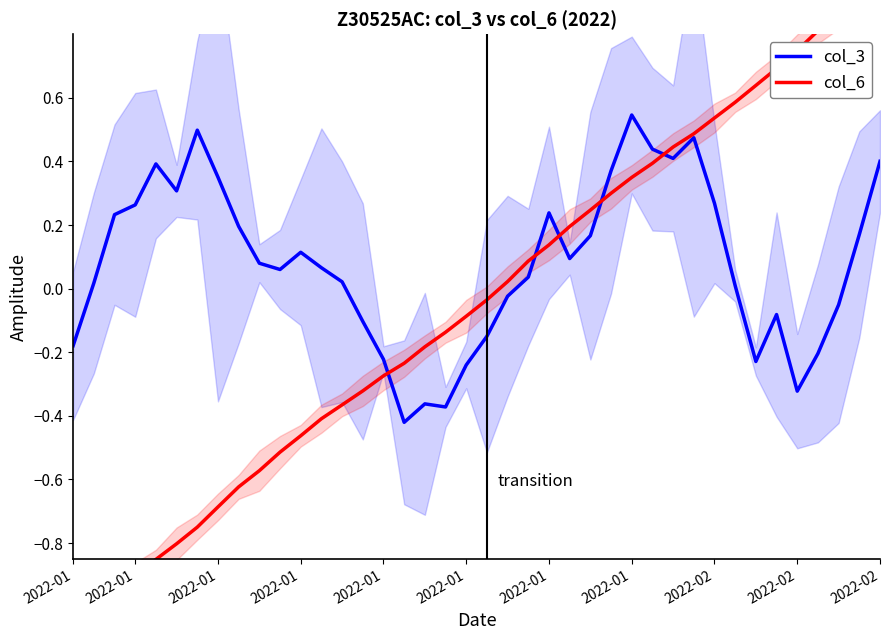

Between 27 and 25, which is larger?

27